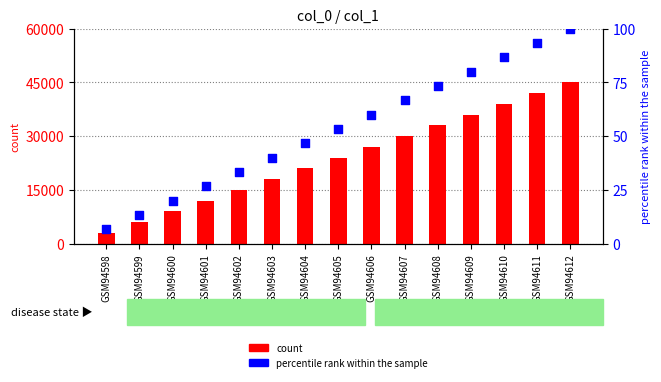

Which series has the widest spread of Y values?

count